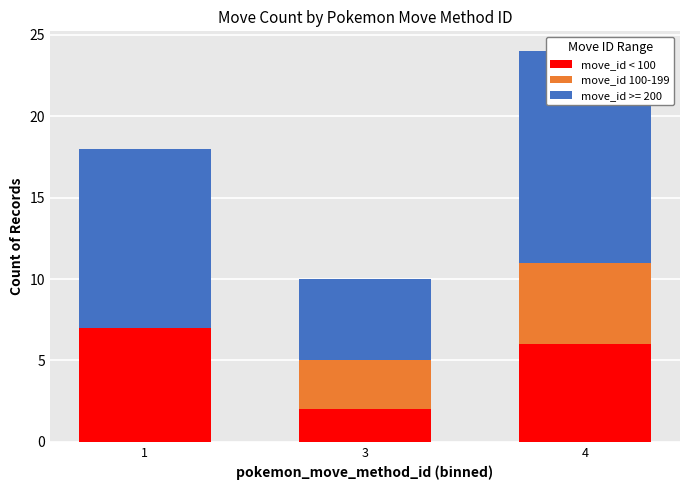

What is the value of the move_id < 100 bar at the 2nd from the left?

2